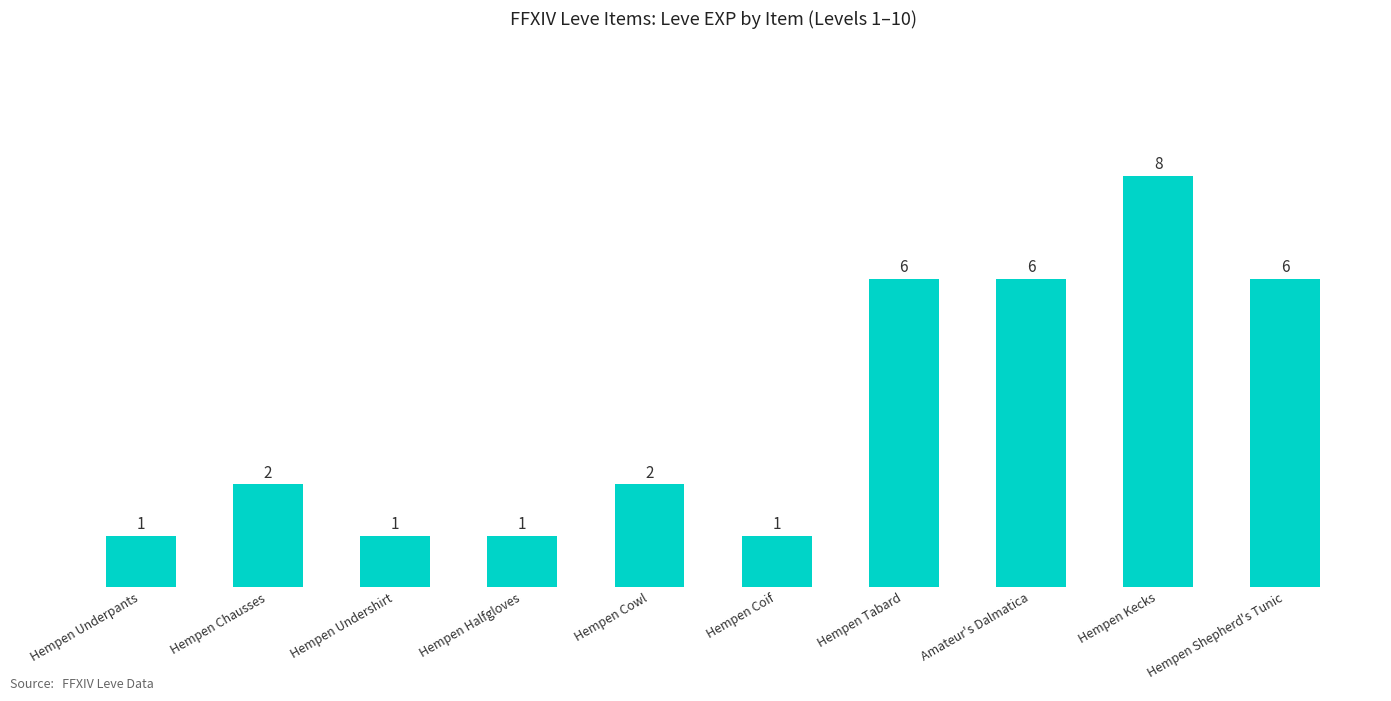

Reading left to right, extract all data points from this chart.

1	2	1	1	2	1	6	6	8	6